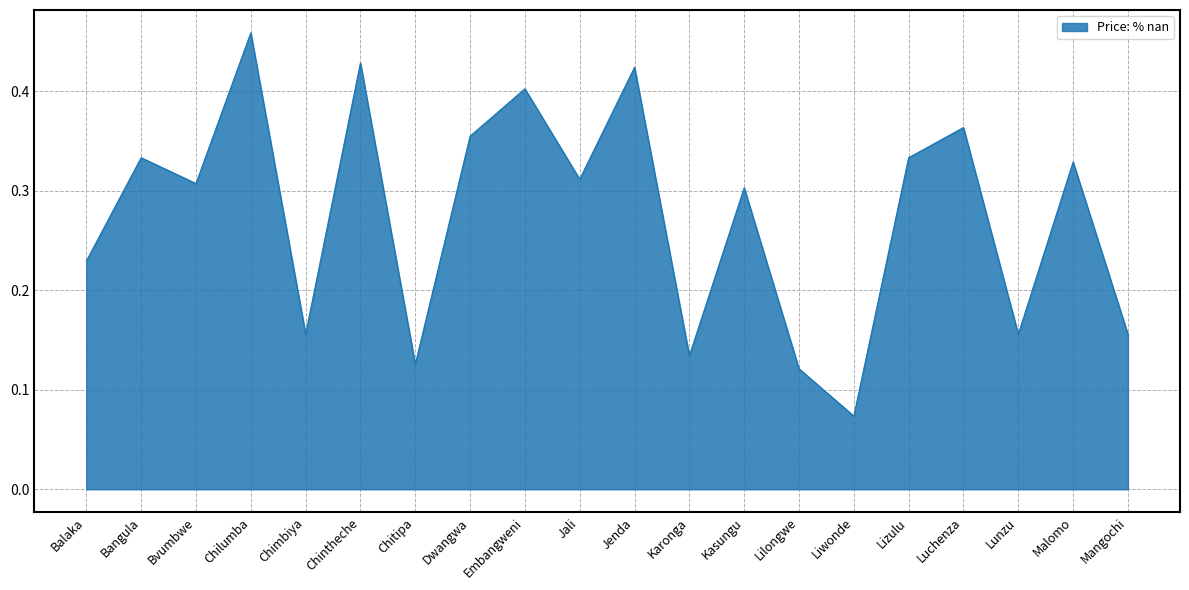

At which category does the chart reach its peak across all series?

Chilumba